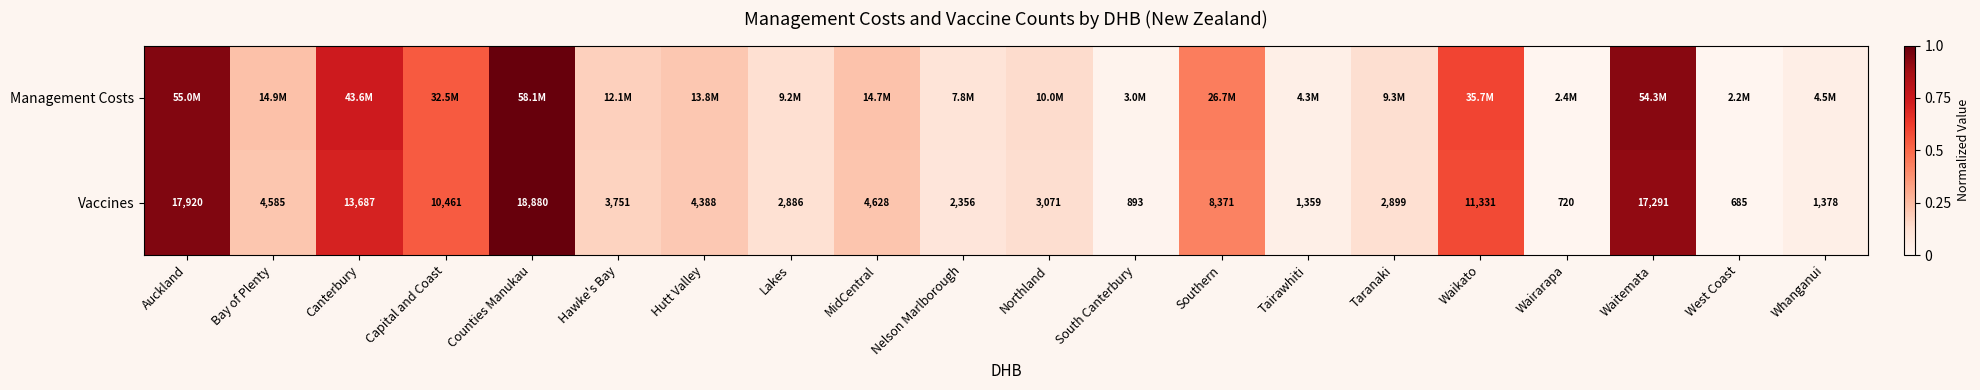

Where is Vaccines nearest to the value 9782?

Capital and Coast